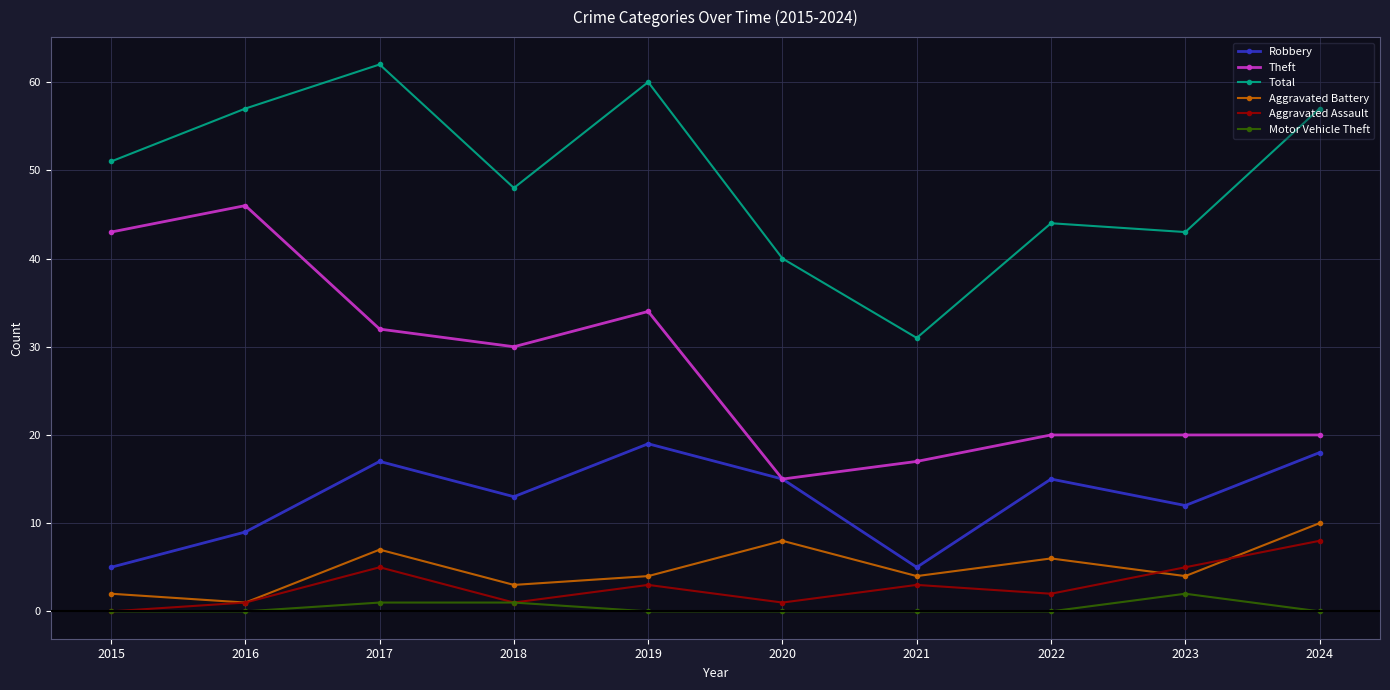

At which category is the sum across all series the highest?

2017